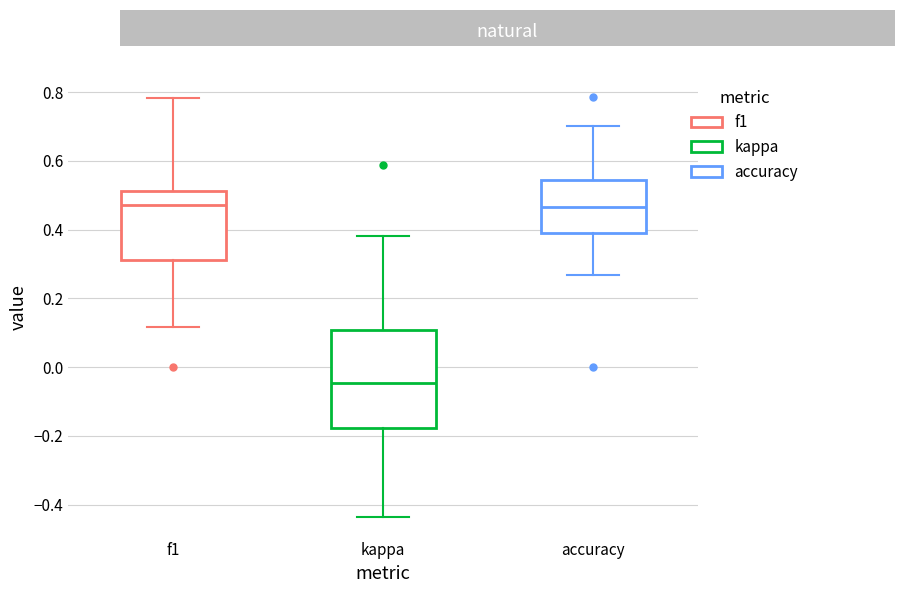

Reading left to right, read every box against the y-axis: the position of its median line, the range the box covers, and the ends of its whiskers. The values are not printed on the chart, so give them approximately, as read against the axis.

f1: median 0.48, box 0.32 to 0.52, whiskers 0.12 to 0.78
kappa: median -0.04, box -0.18 to 0.10, whiskers -0.44 to 0.38
accuracy: median 0.46, box 0.38 to 0.54, whiskers 0.26 to 0.70